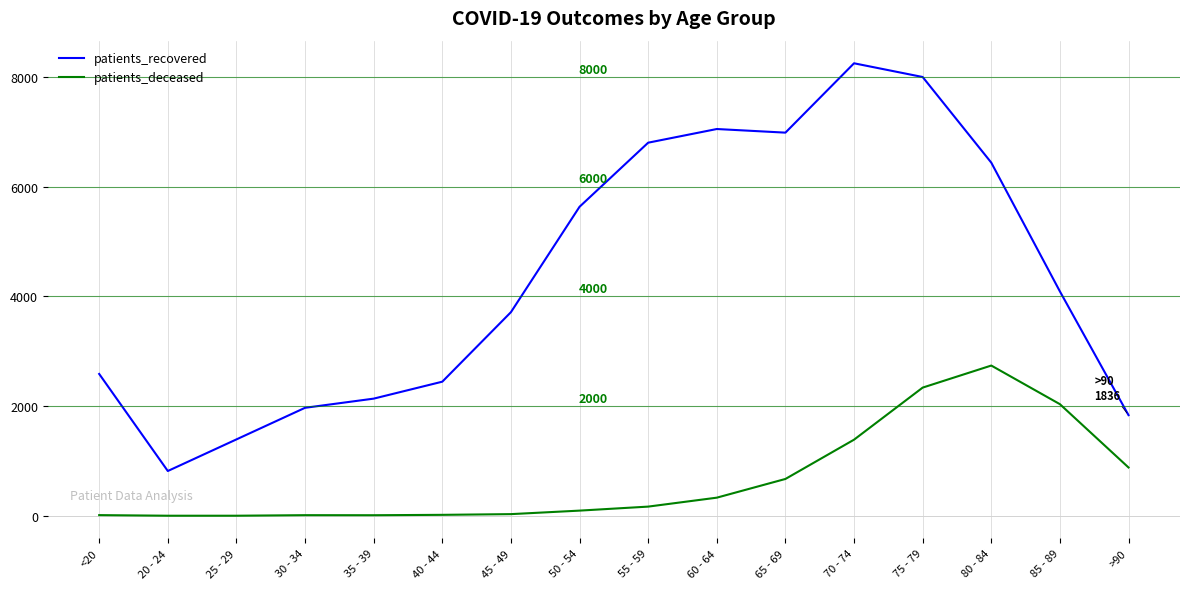

What is the difference between the patients_deceased values at 65 - 69 and 20 - 24?

670